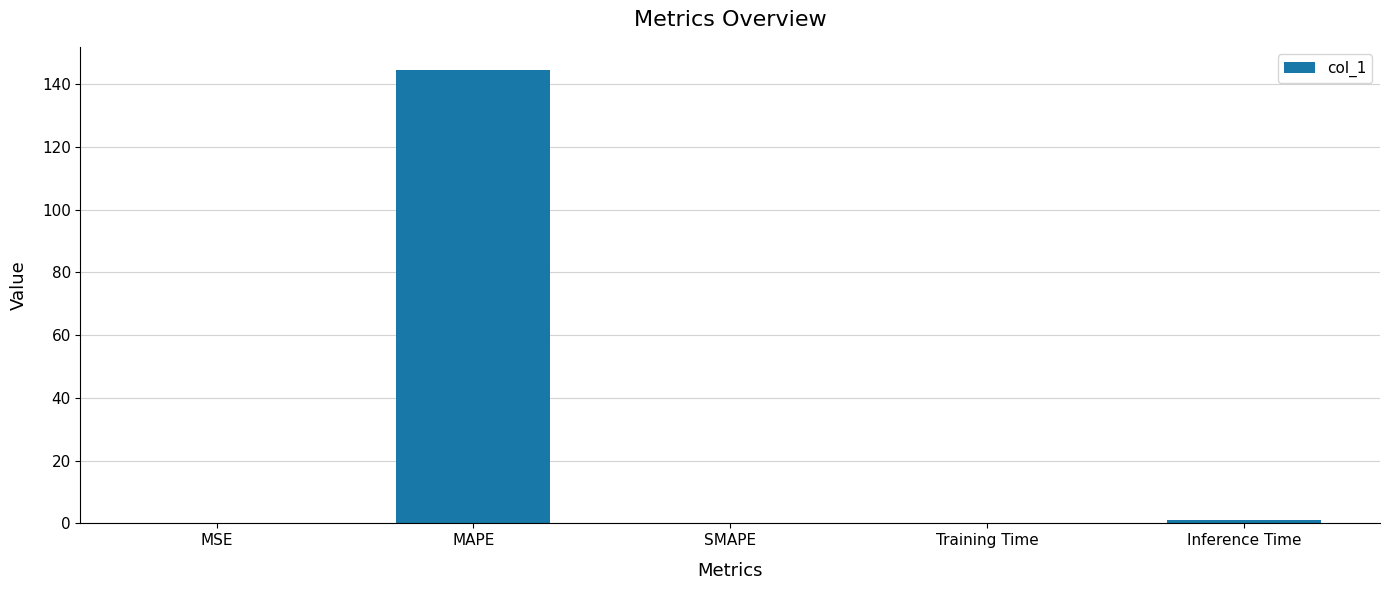

Between MAPE and MSE, which is larger?

MAPE